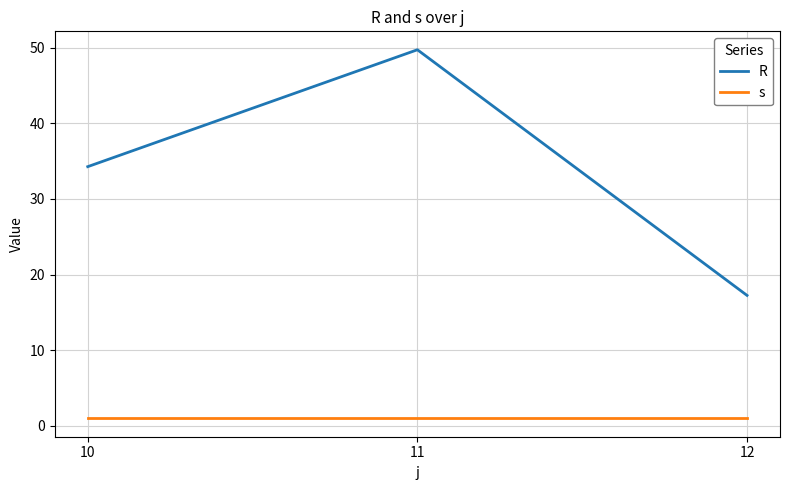

How many lines are shown in the chart?

2